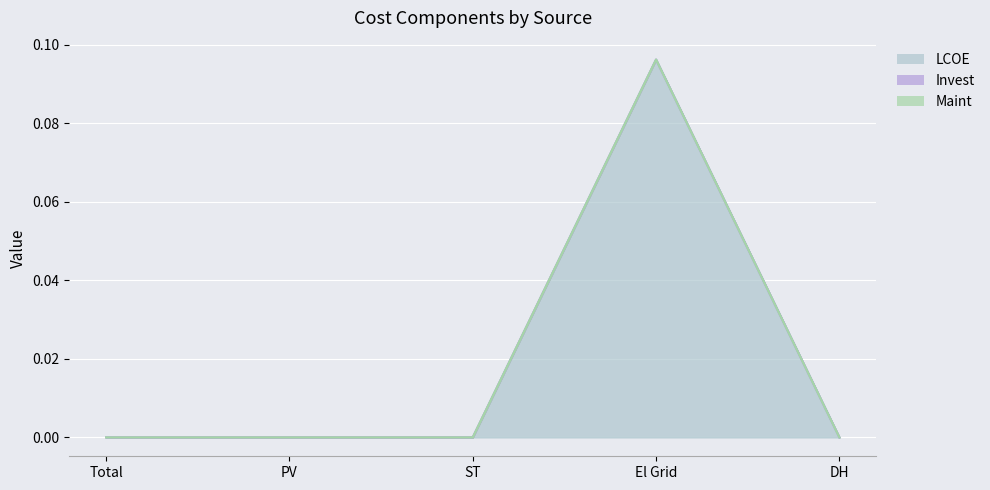

True or false: LCOE and Invest cross at least once.

False